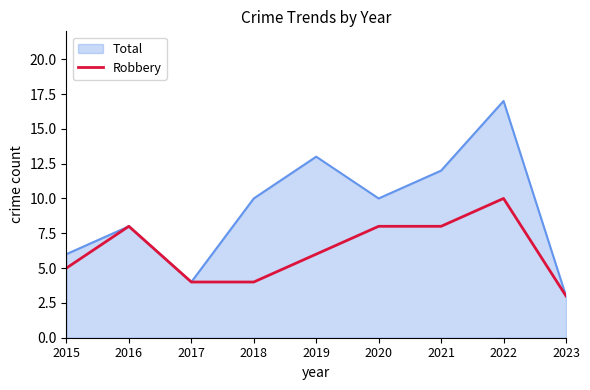

How many lines are shown in the chart?

2